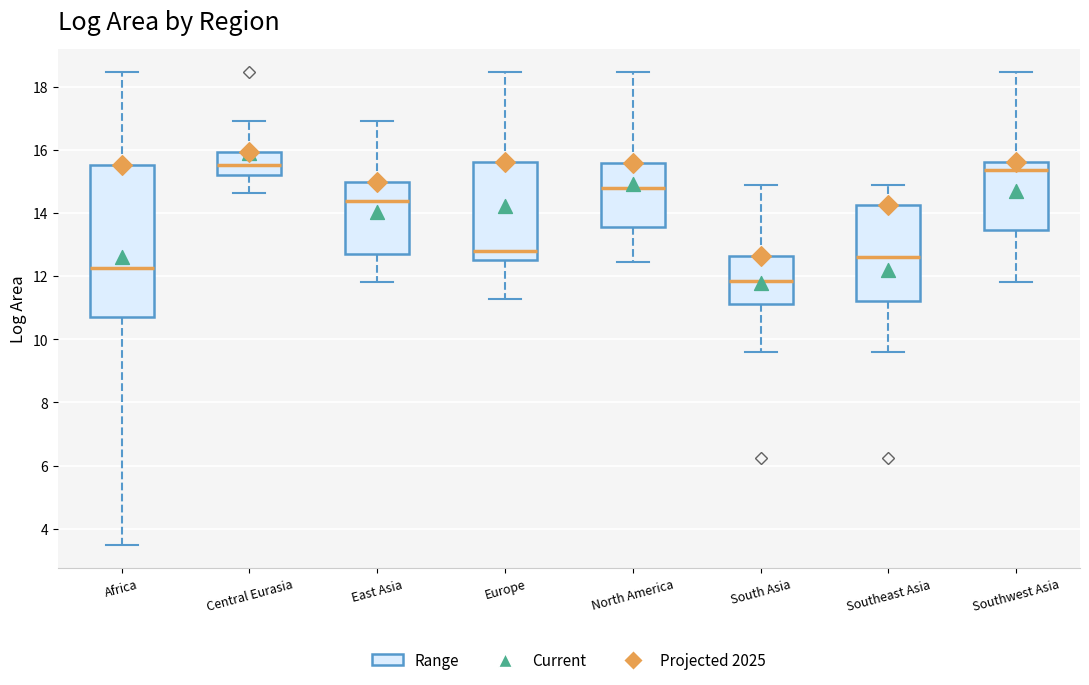

Where does the median line of the box for North America sit on the y-axis? The values are not printed on the chart, so give them approximately, as read against the axis.

14.8